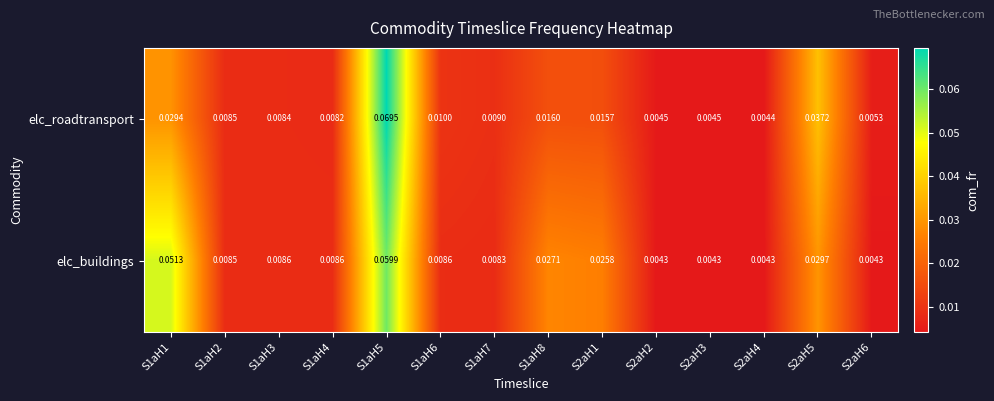

Which series has the largest total across all categories?

elc_buildings